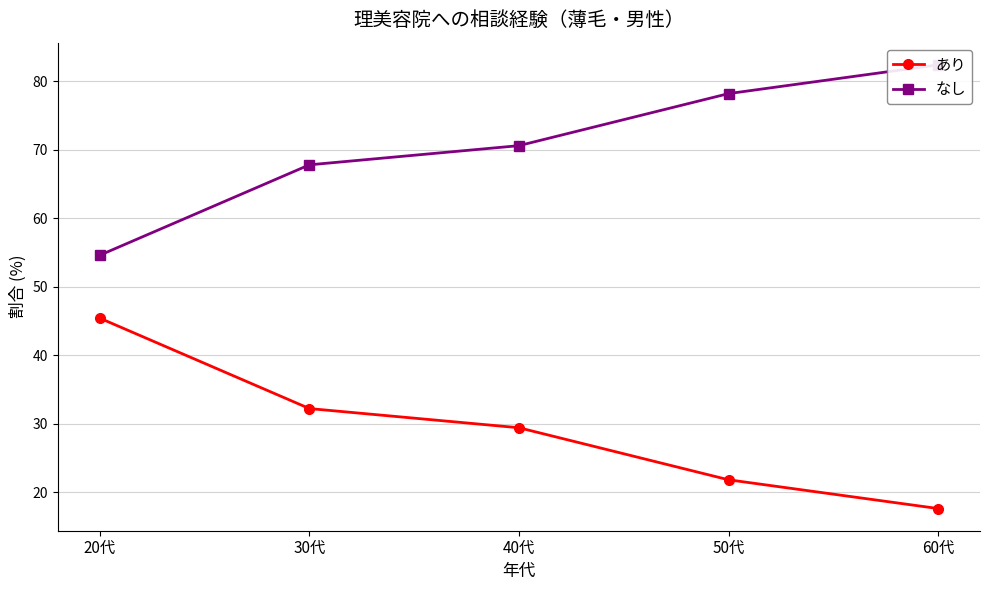

True or false: あり has more than 0 interior local peaks.

False